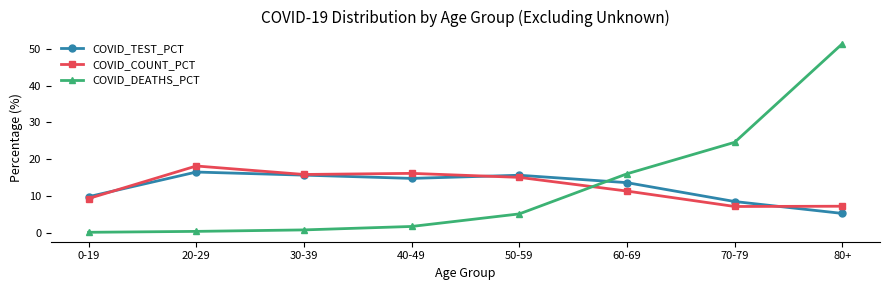

Where do COVID_DEATHS_PCT and COVID_COUNT_PCT first cross each other?

50-59 and 60-69